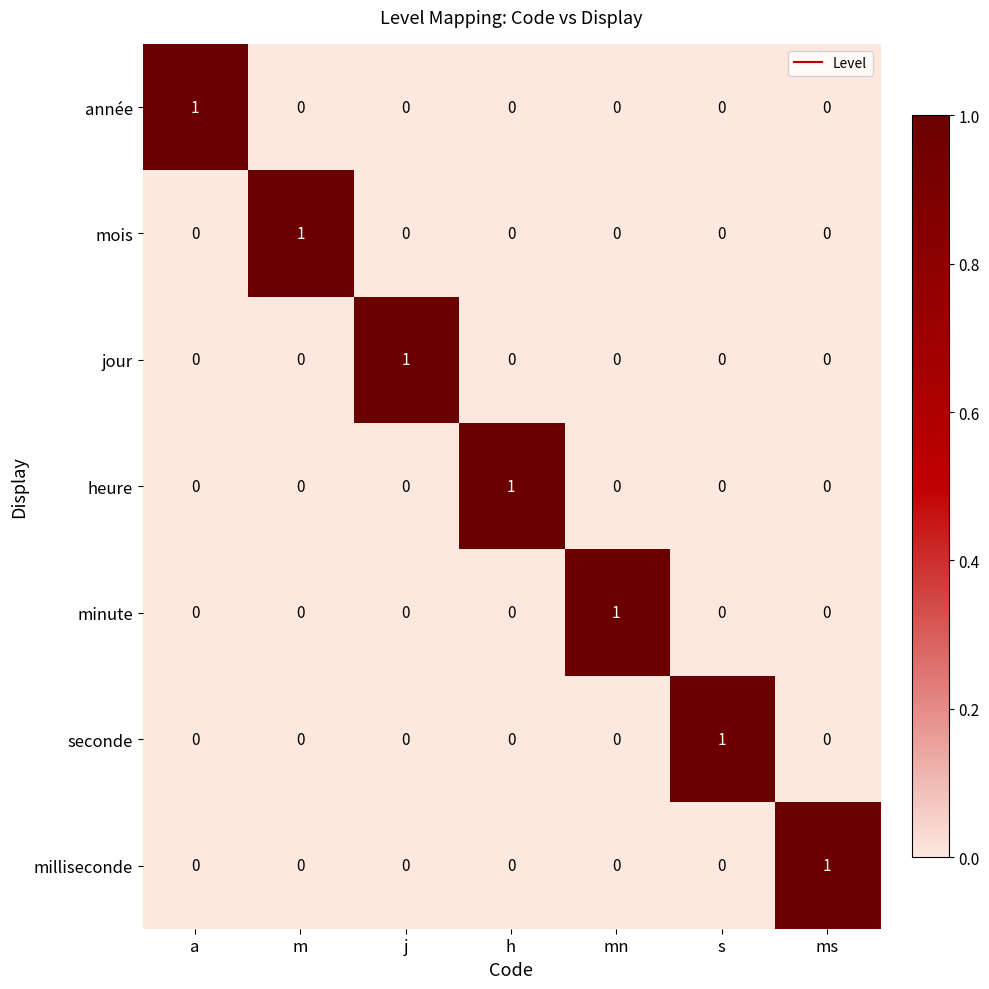

Is it true that minute equals 0 at a?

True